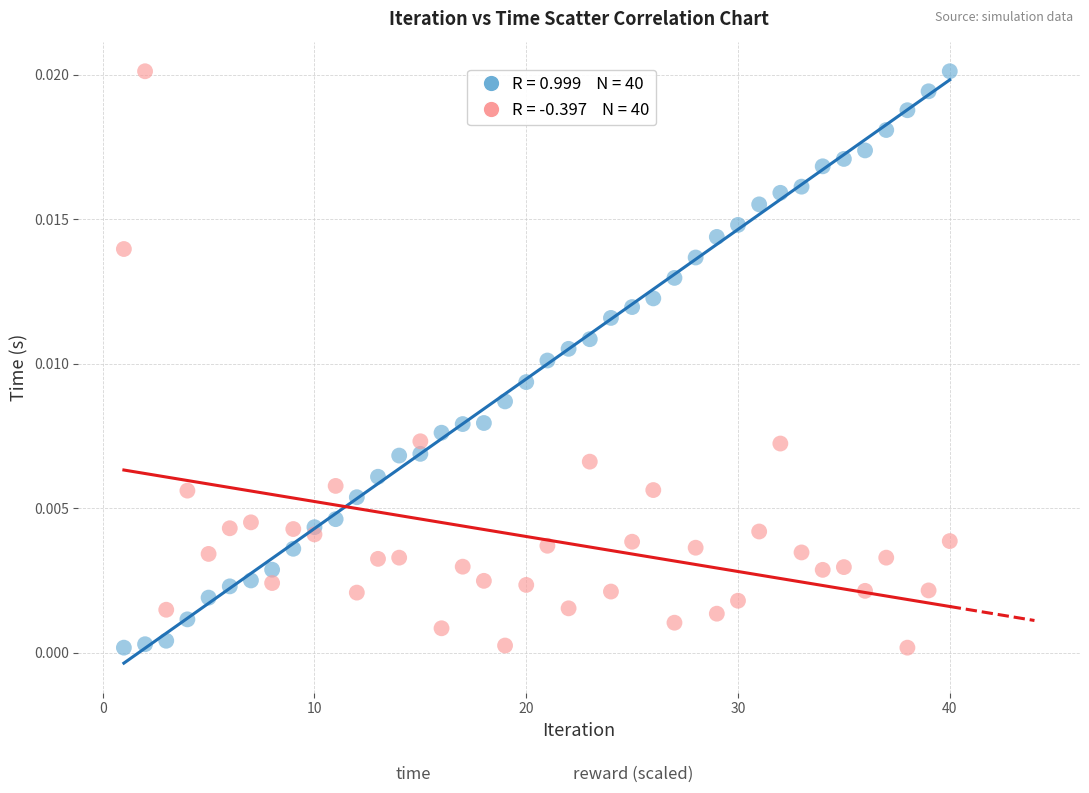

Across all data points, what is the range of X values (max minus min)?

39.0